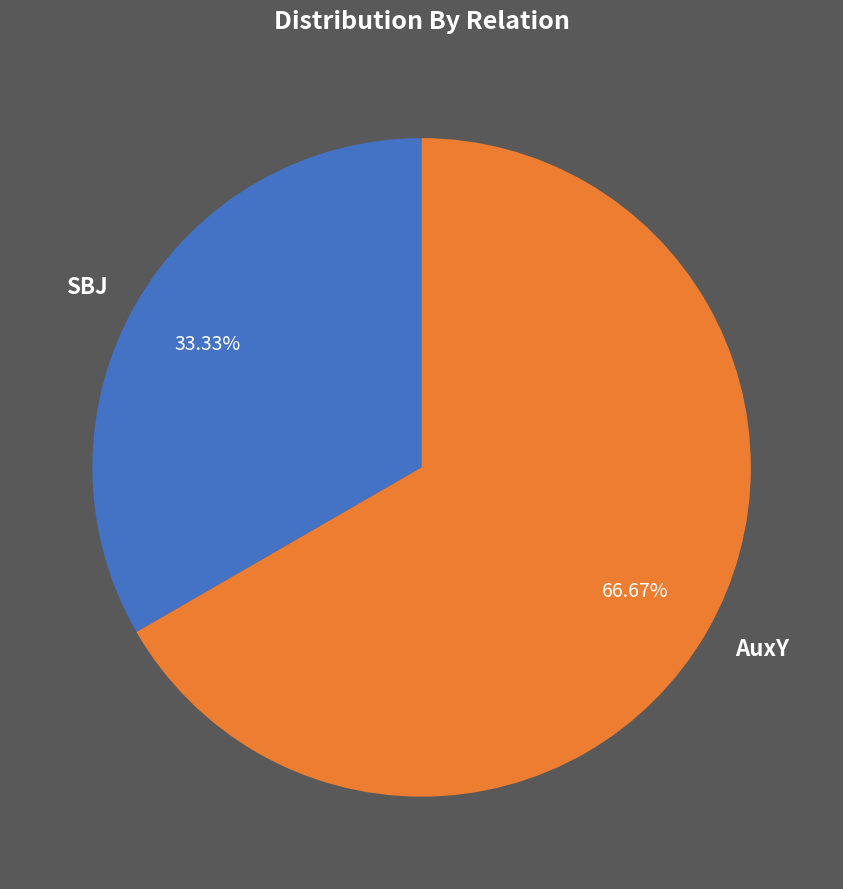

What is the total percentage of AuxY and SBJ?

100.0%